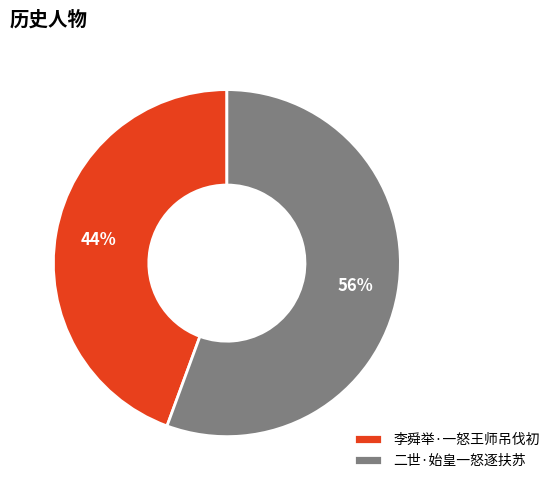

Approximately how many times larger is the value at 二世·始皇一怒逐扶苏 compared to 李舜举·一怒王师吊伐初?

1.3